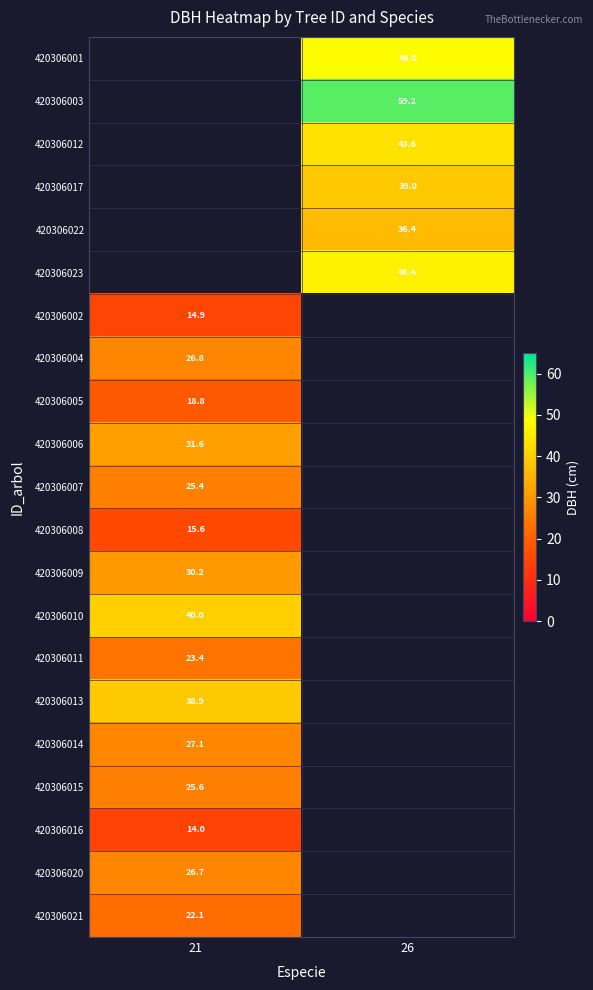

Where is 420306016 nearest to the value 14?

21